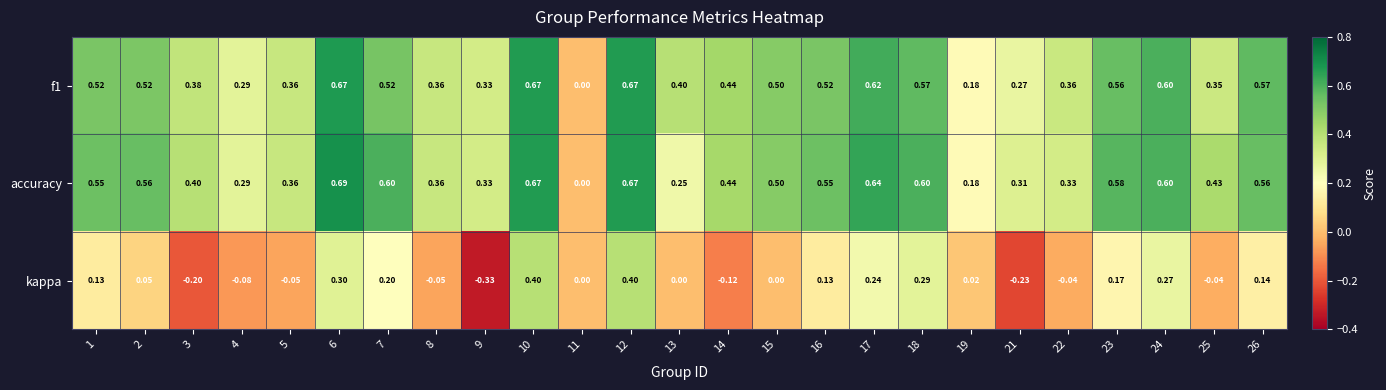

What is the average value of the accuracy series?

0.5